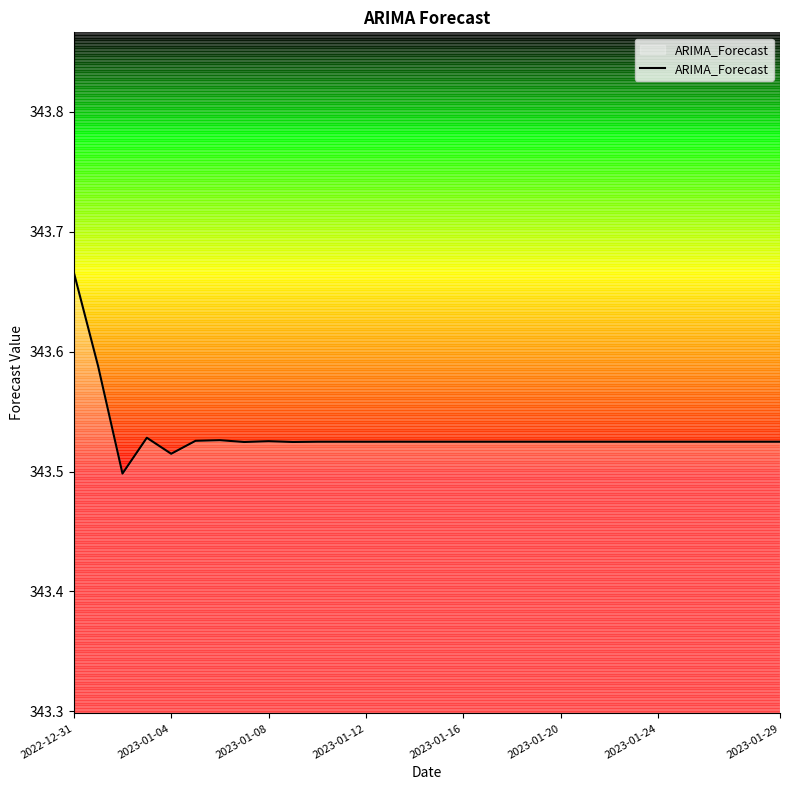

At which category does the chart reach its peak across all series?

2022-12-31